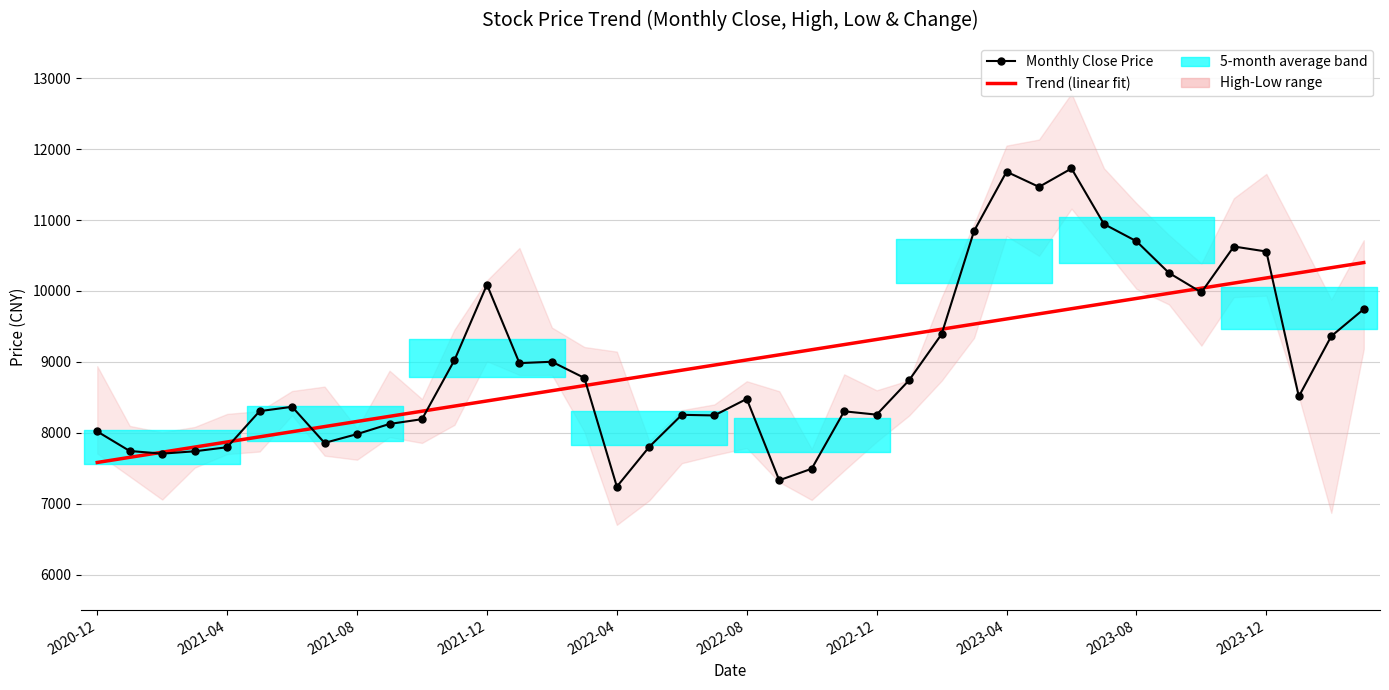

Which has a higher value, 16 or 37?

37